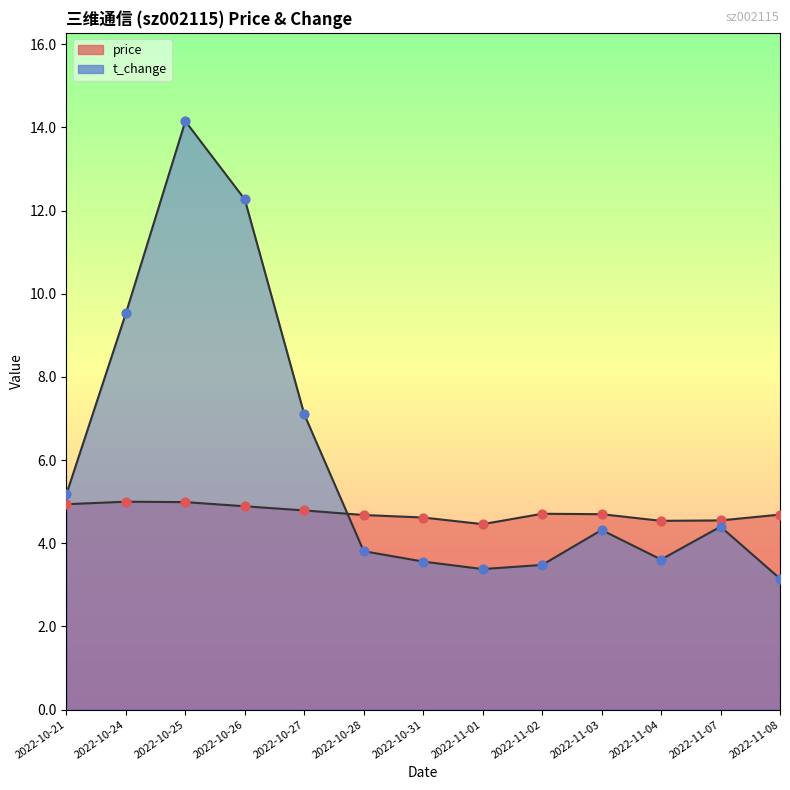

Which series has the widest spread of Y values?

t_change